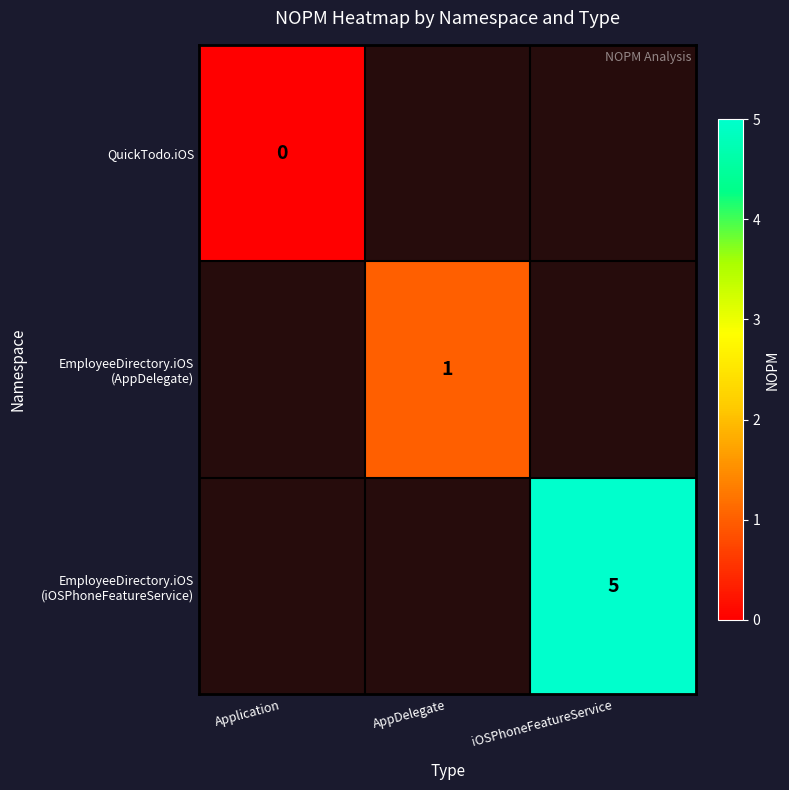

Between Application and AppDelegate, which is larger?

AppDelegate